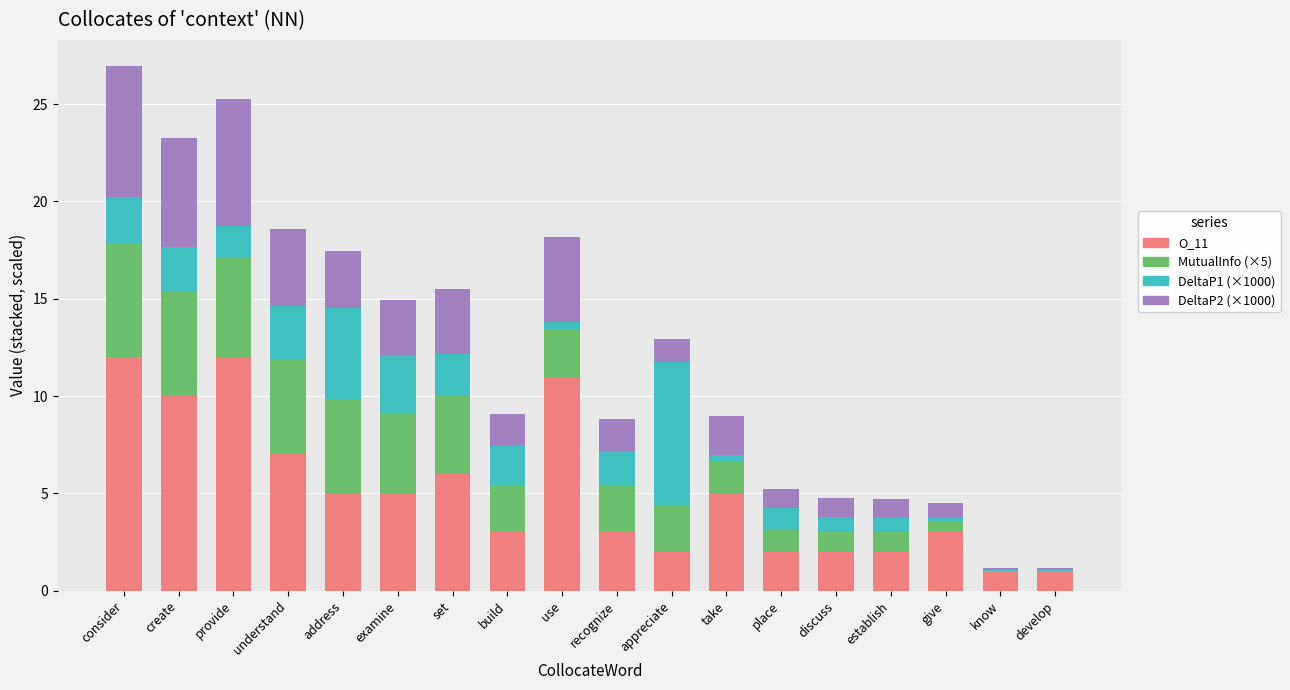

The value of O_11 at consider is 20.2. True or false?

False